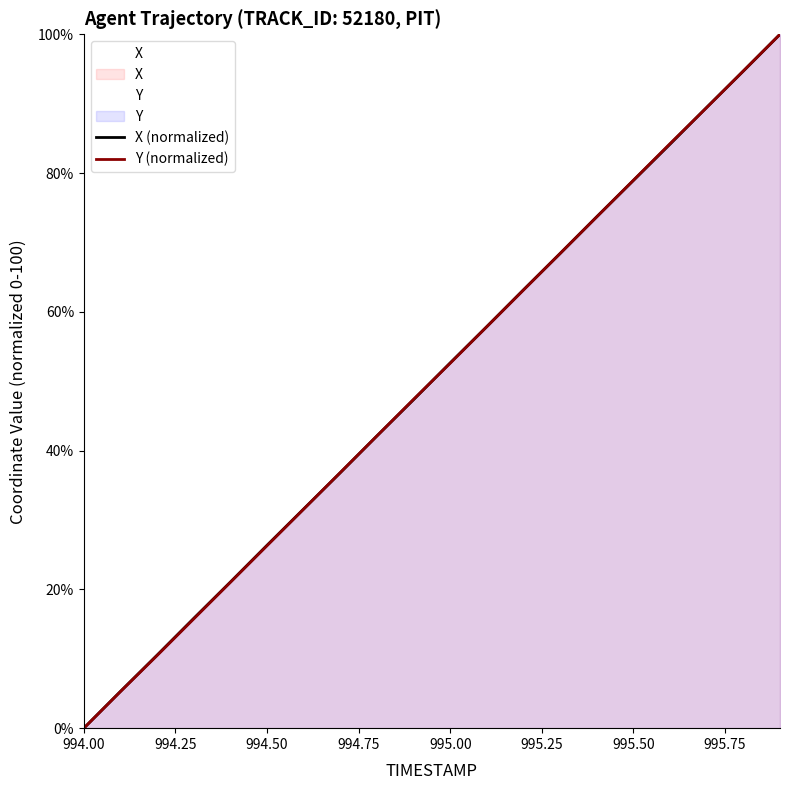

Which category has the lowest value in the Y (normalized) series?

994.00